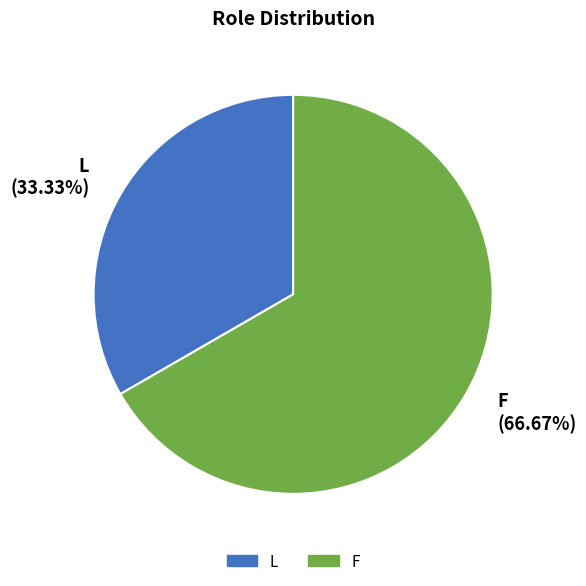

To the nearest percent, what percentage of the pie is F?

67%